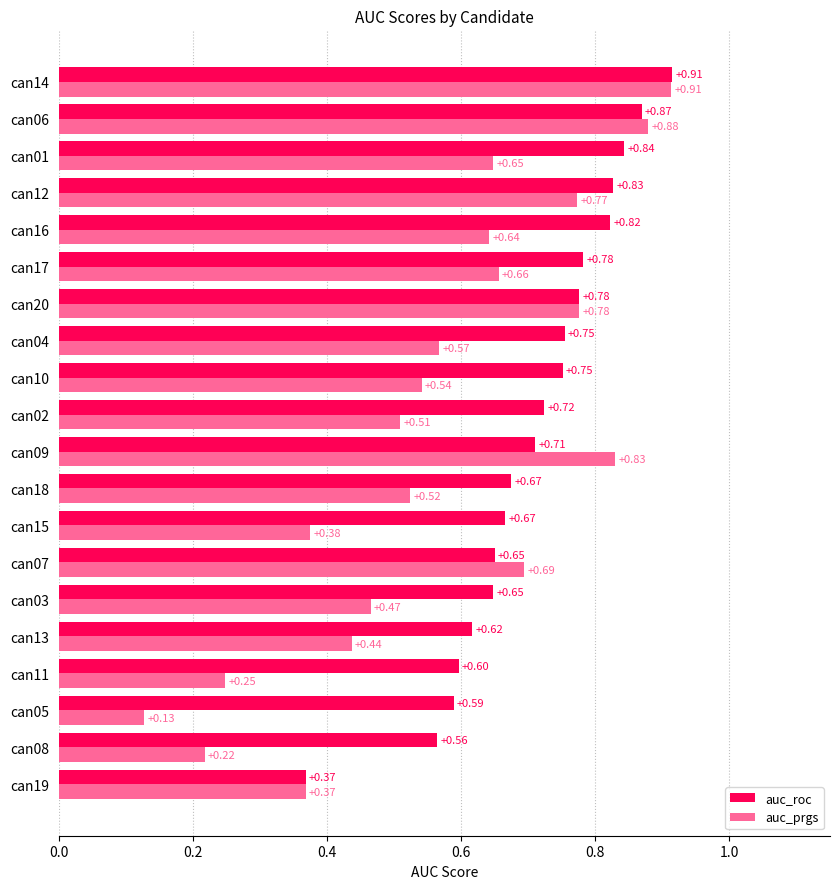

What is the total value across all series at can20?

1.6